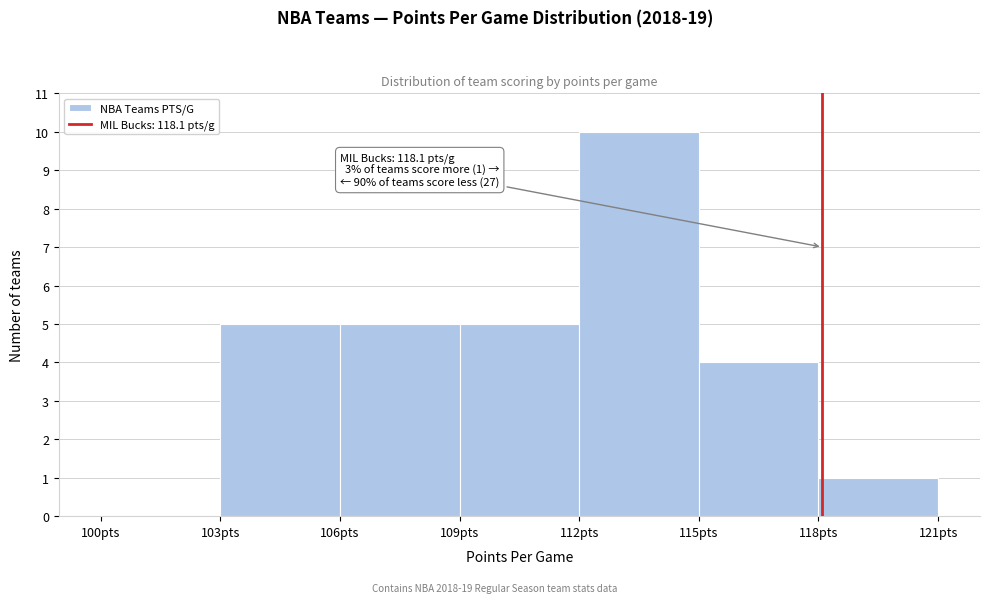

Over which range of the x-axis is the bar tallest?

112 to 115